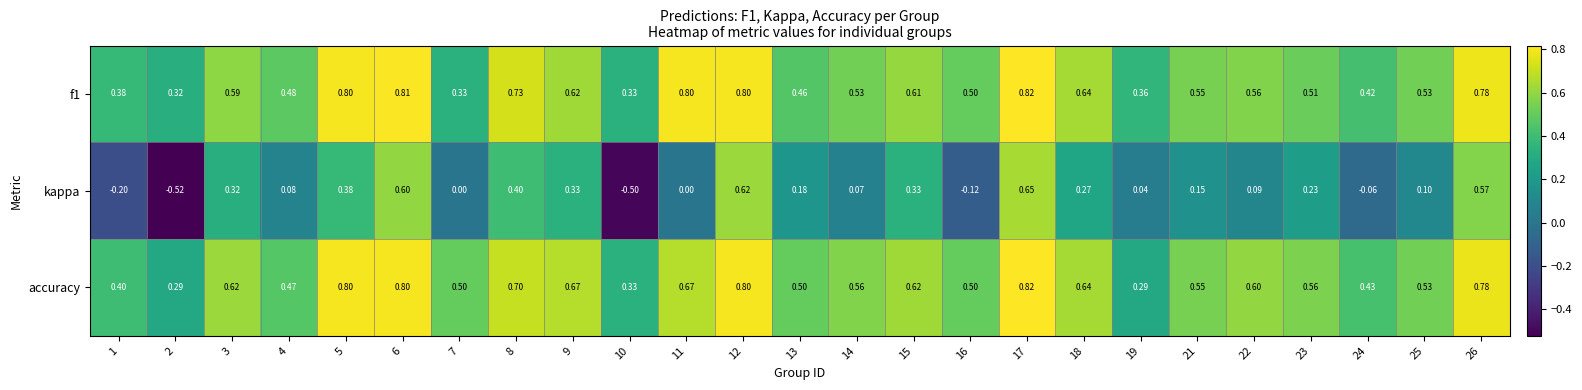

Between 8 and 17, which series saw the biggest shift?

kappa